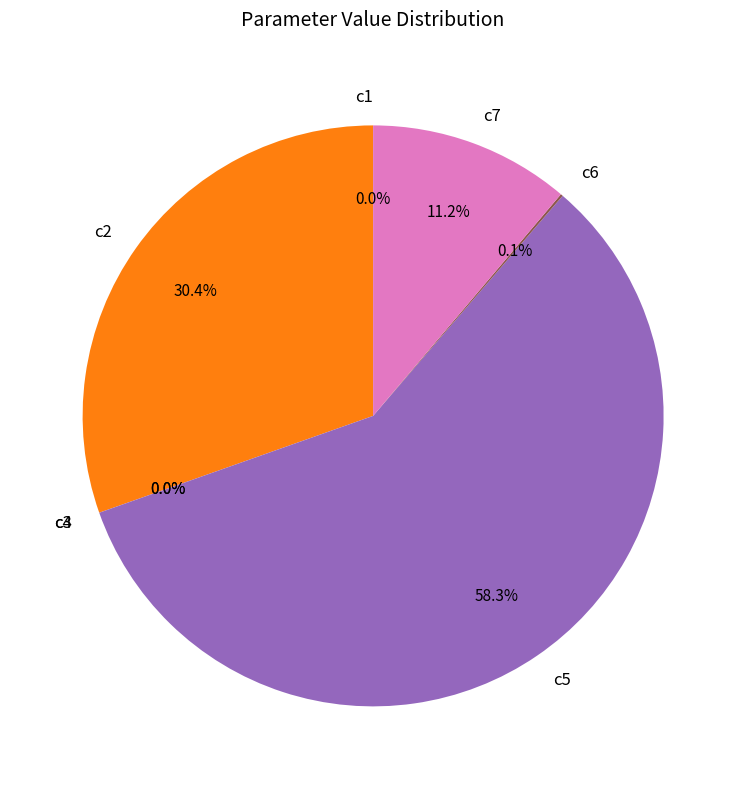

Which has a higher value, c2 or c5?

c5